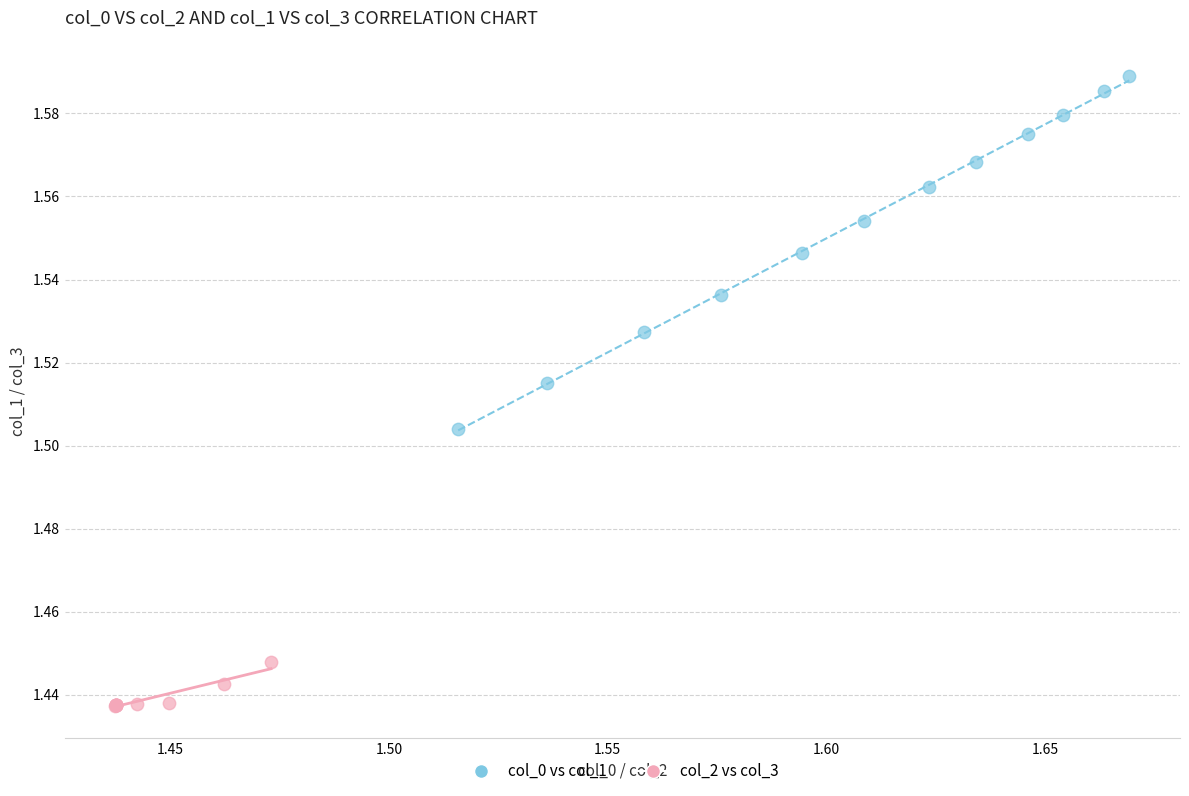

Which series contains the lowest Y value?

col_2 vs col_3